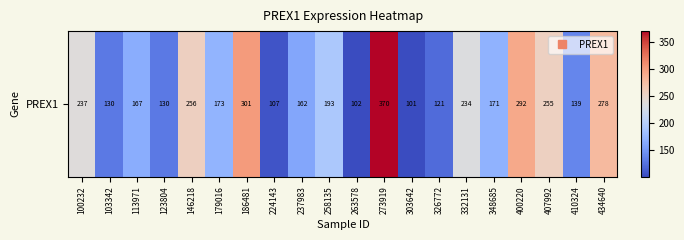

Is it true that the value at 434640 is 277.9?

True